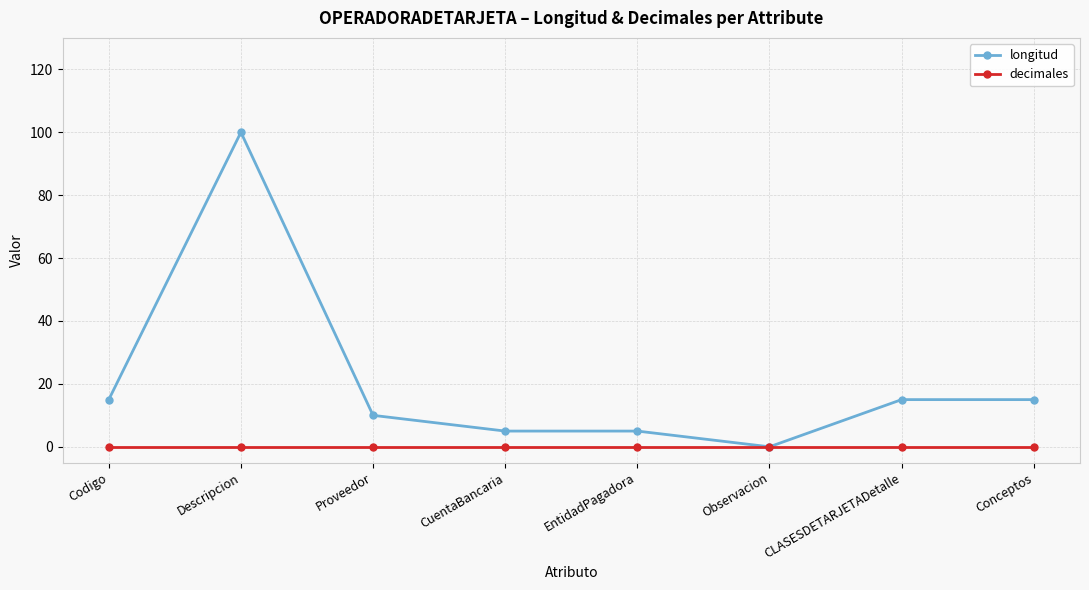

The decimales series shows 0 at Codigo. True or false?

True